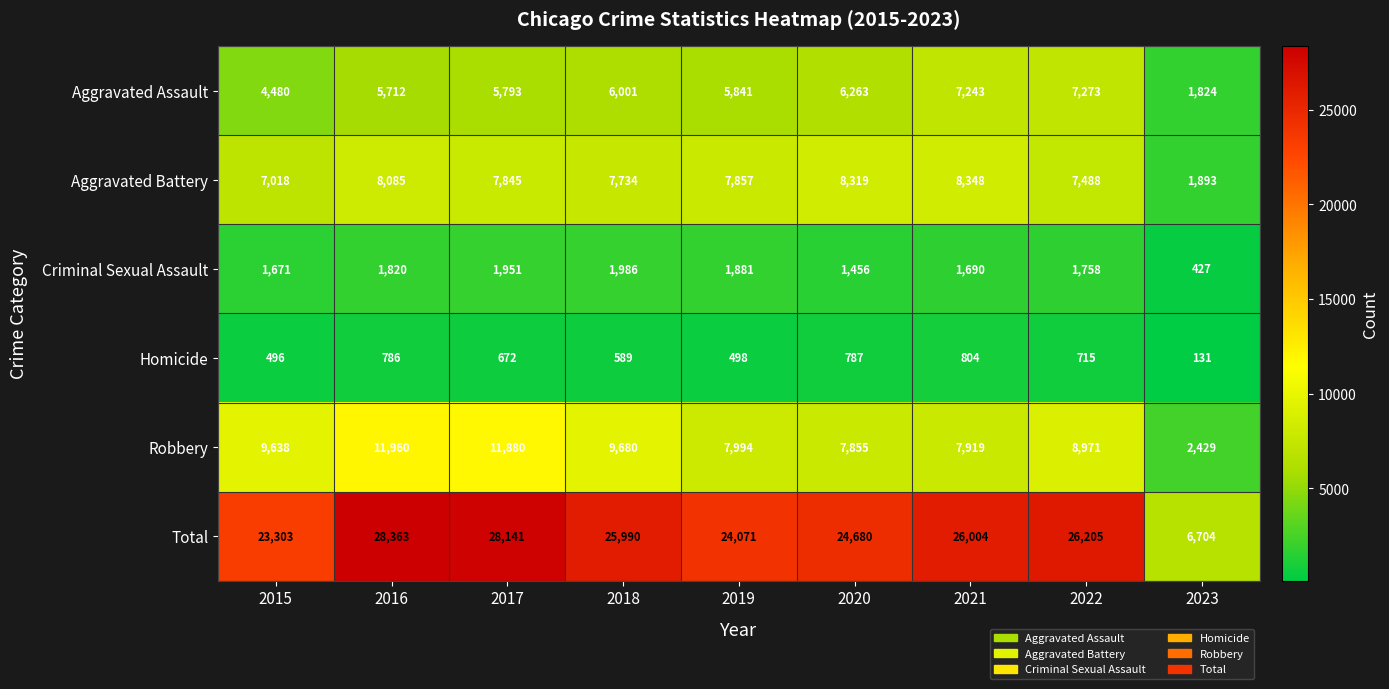

How many data points in Homicide are less than 672?

4